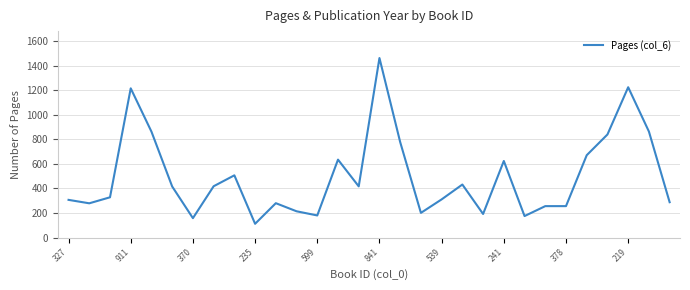

What is the maximum value shown in the chart?

1463